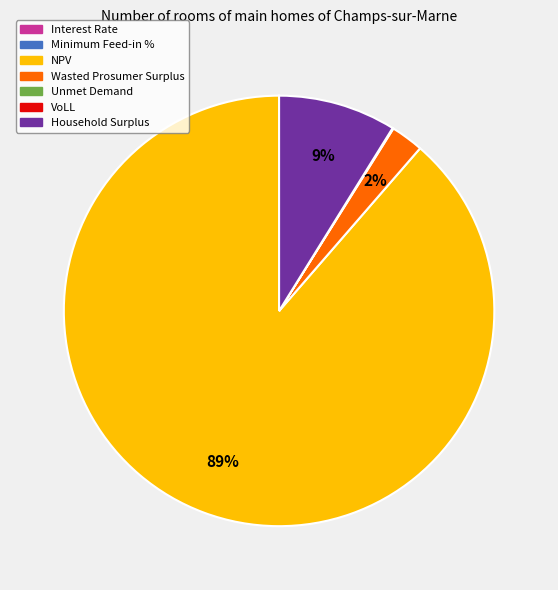

To the nearest percent, what is the difference between the largest and smallest slice percentages?

89%